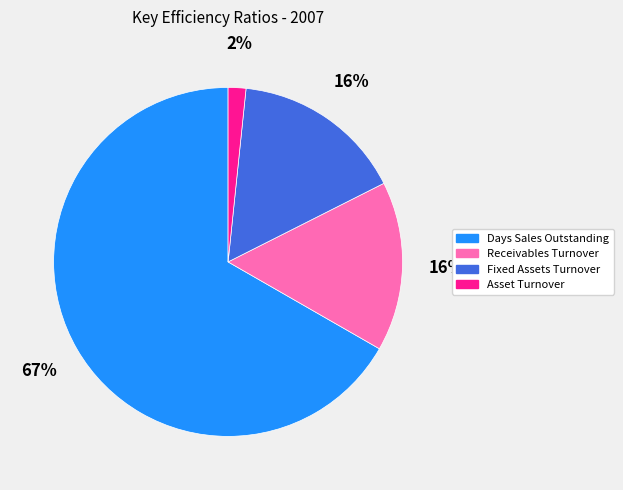

To the nearest percent, what is the average slice percentage?

25%